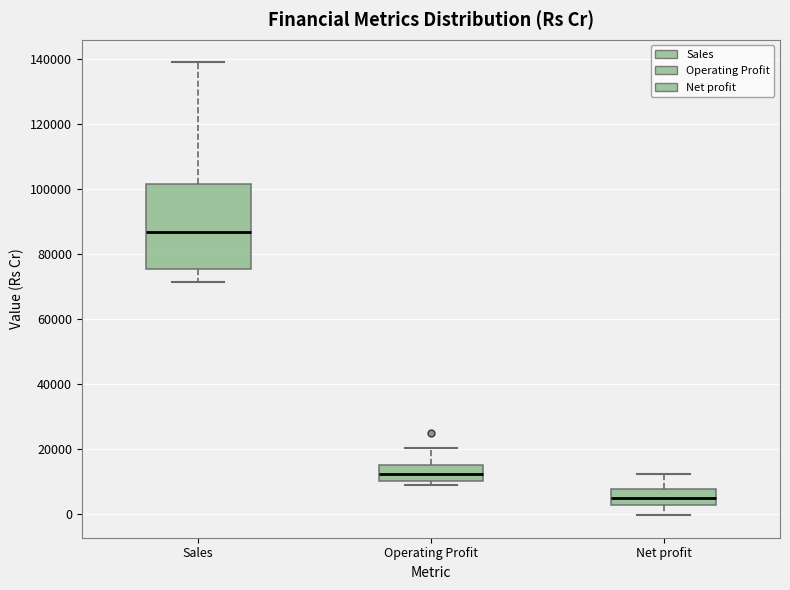

Which box is the tallest, from its lower edge to its upper edge?

Sales